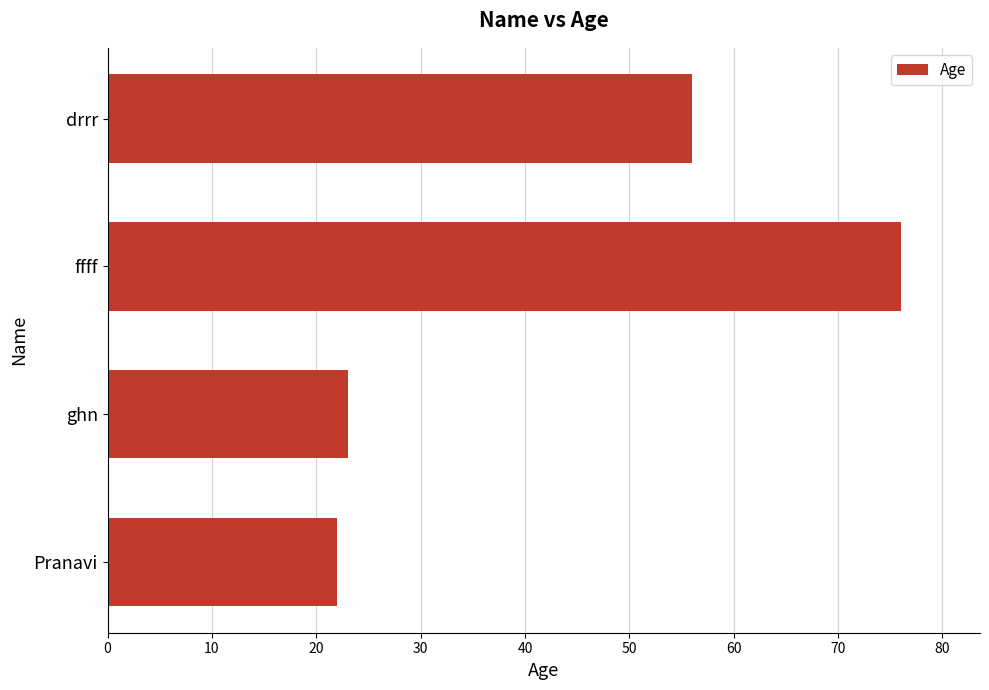

Are the bars horizontal?

Yes